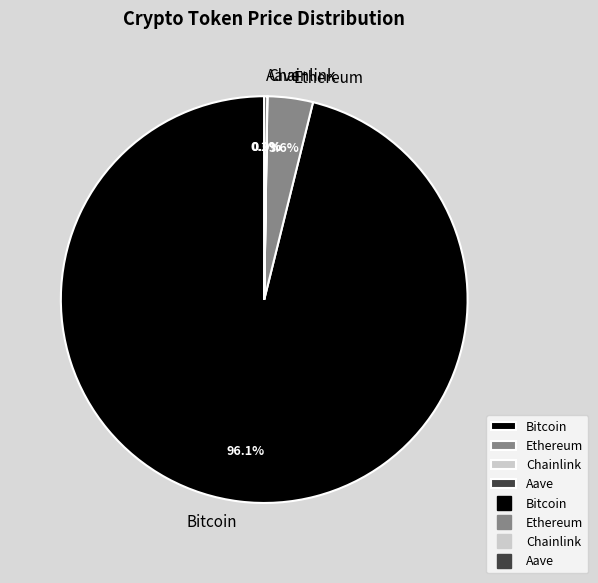

To the nearest percent, what portion does Ethereum represent?

4%